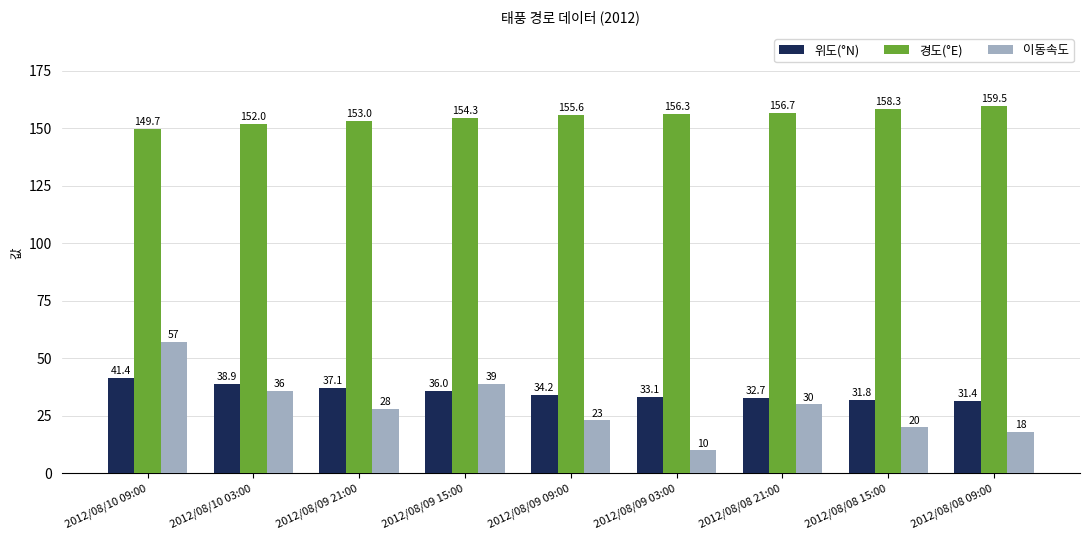

How many categories are shown in the chart?

9